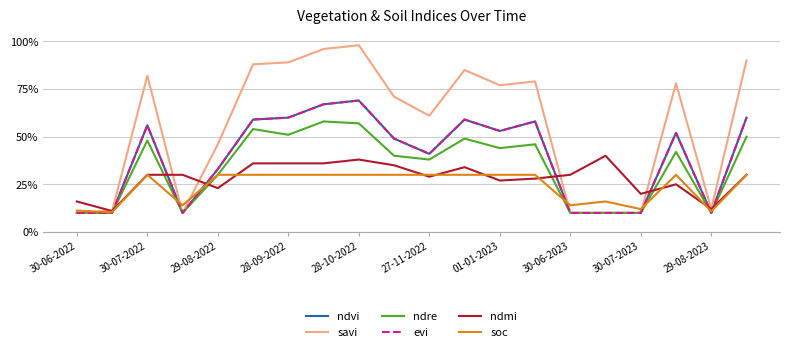

What is the value of the ndre point at the 13th from the left?

0.4